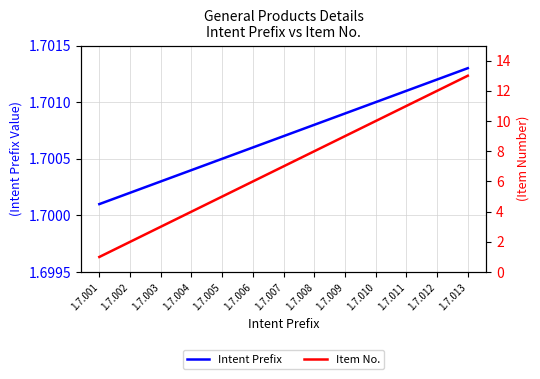

Which series has the largest range (max minus min)?

Item No.